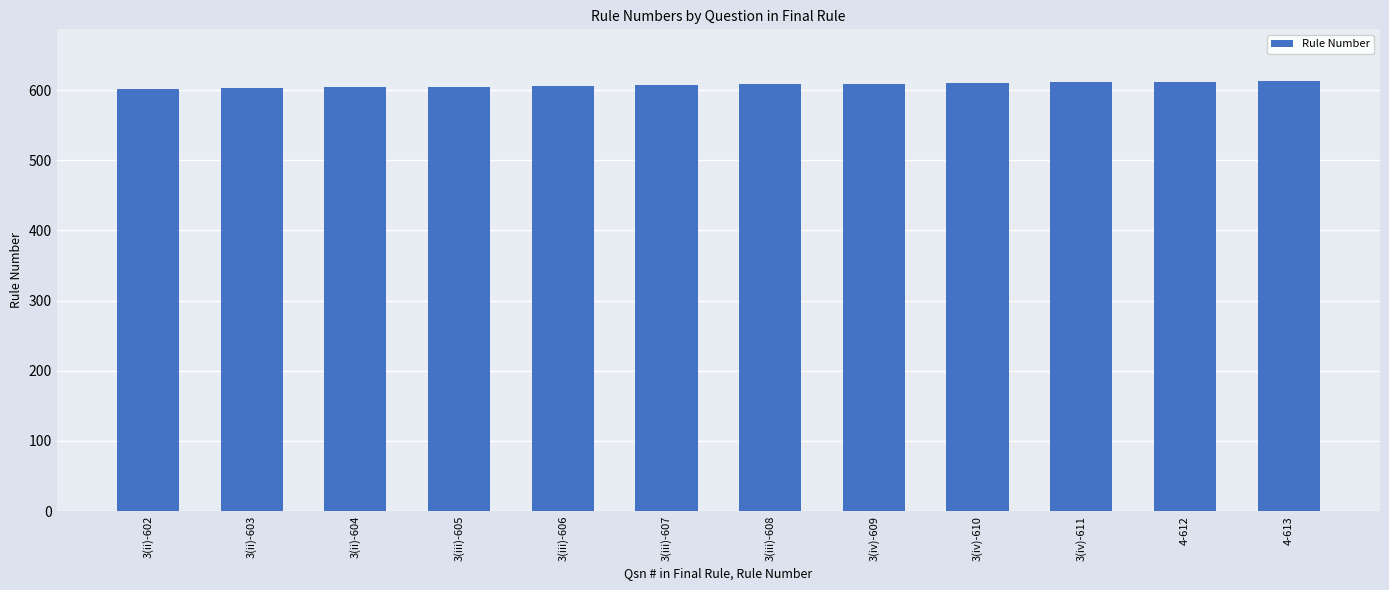

The value at 3(iii)-608 is 1047. True or false?

False